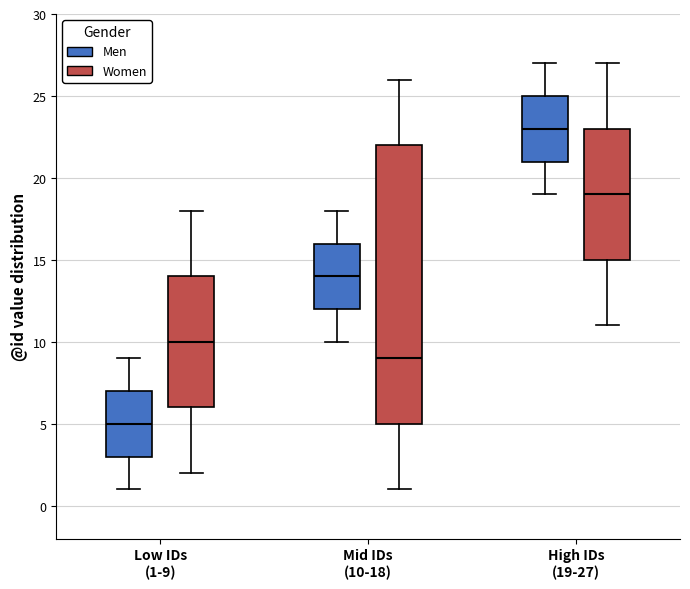

Reading left to right, transcribe this box plot: for each box, give where its median line is, the range the box spans, and where its two whiskers end, as read against the y-axis. The values are not printed on the chart, so give them approximately, as read against the axis.

Low IDs (1-9) (Men): median 5, box 3 to 7, whiskers 1 to 9
Low IDs (1-9) (Women): median 10, box 6 to 14, whiskers 2 to 18
Mid IDs (10-18) (Men): median 14, box 12 to 16, whiskers 10 to 18
Mid IDs (10-18) (Women): median 9, box 5 to 22, whiskers 1 to 26
High IDs (19-27) (Men): median 23, box 21 to 25, whiskers 19 to 27
High IDs (19-27) (Women): median 19, box 15 to 23, whiskers 11 to 27